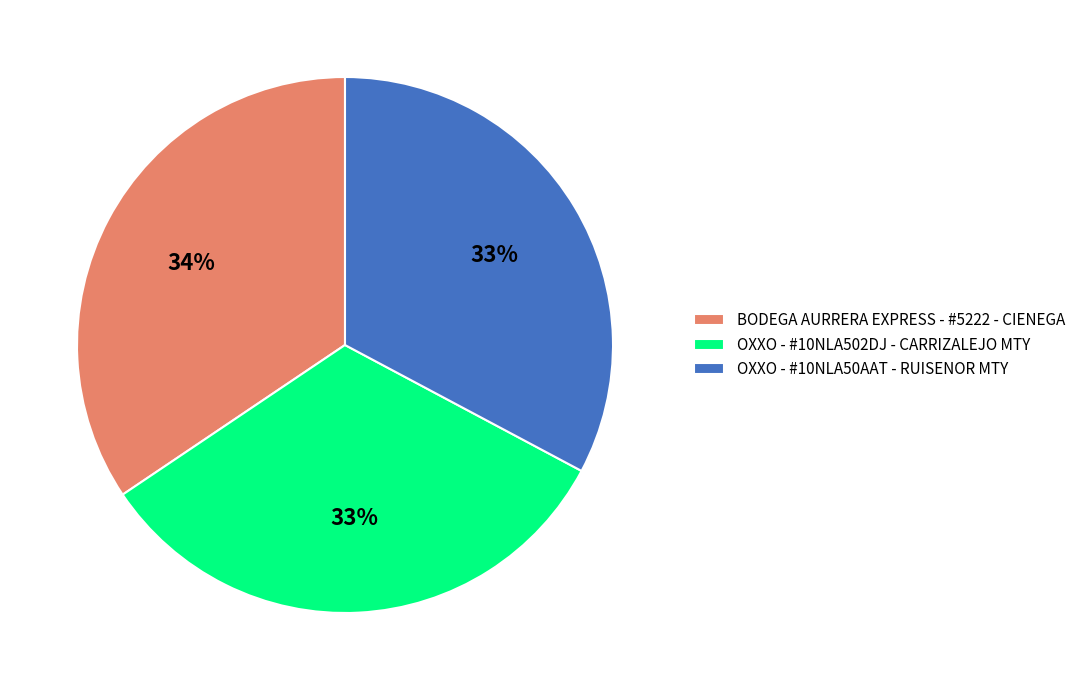

Is the sum of BODEGA AURRERA EXPRESS - #5222 - CIENEGA and OXXO - #10NLA50AAT - RUISENOR MTY greater than half?

Yes